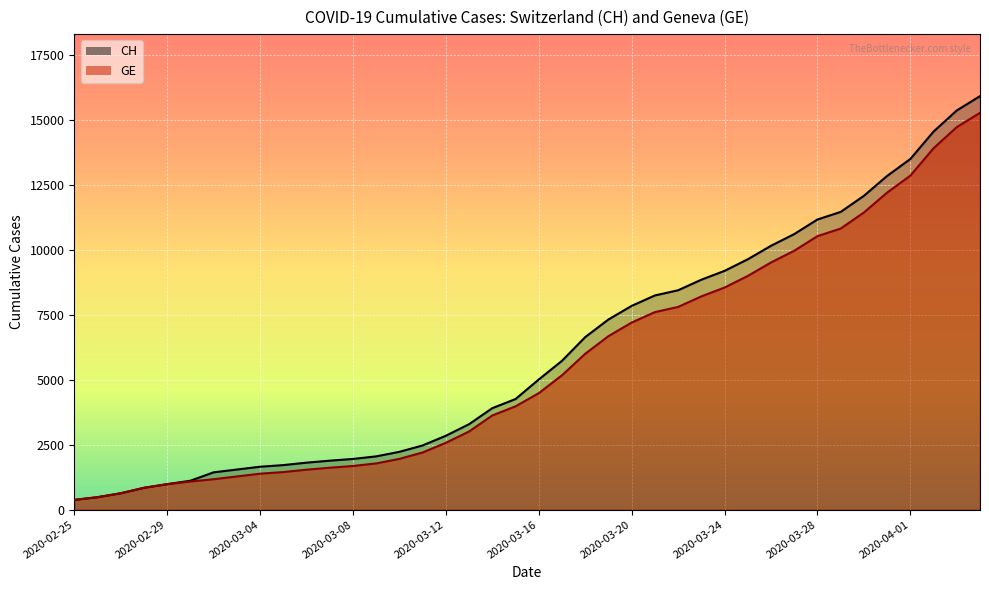

What position from the left is 2020-03-26?

31